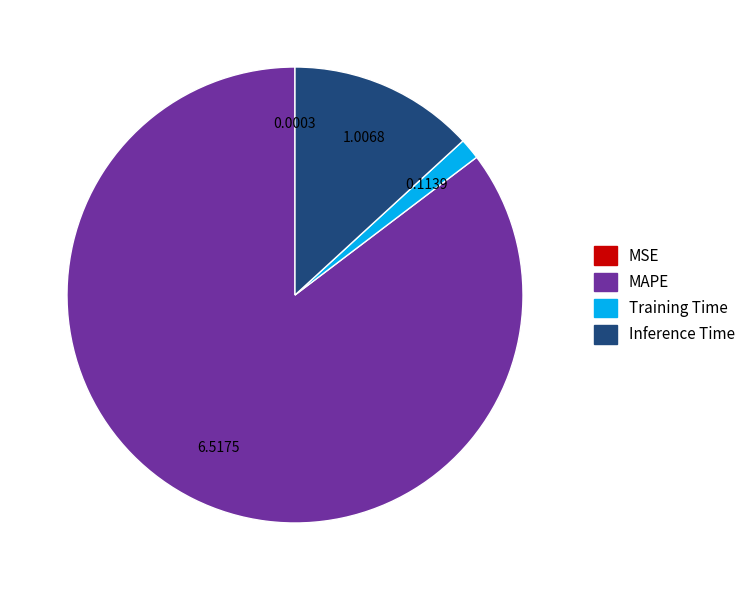

Which has a higher value, MAPE or Training Time?

MAPE